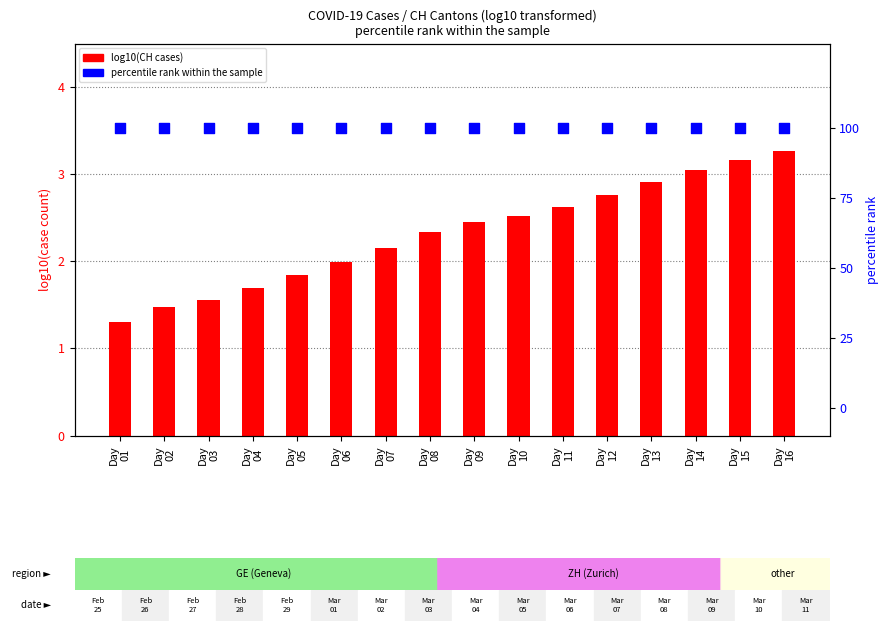

Is the value of percentile rank within the sample at Day
09 greater than the value of log10(CH cases) at Day
15?

Yes